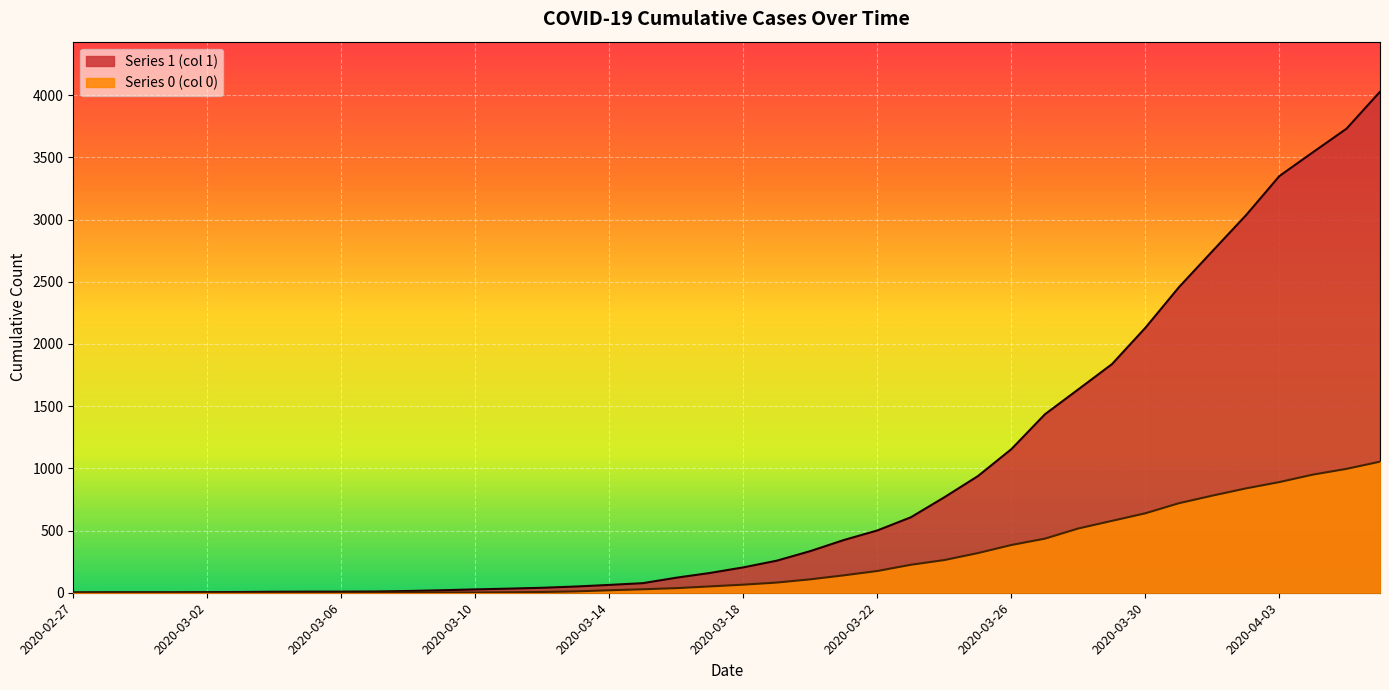

Rank the series at 2020-03-06 from lowest to highest value.

Series 0 (col 0), Series 1 (col 1)